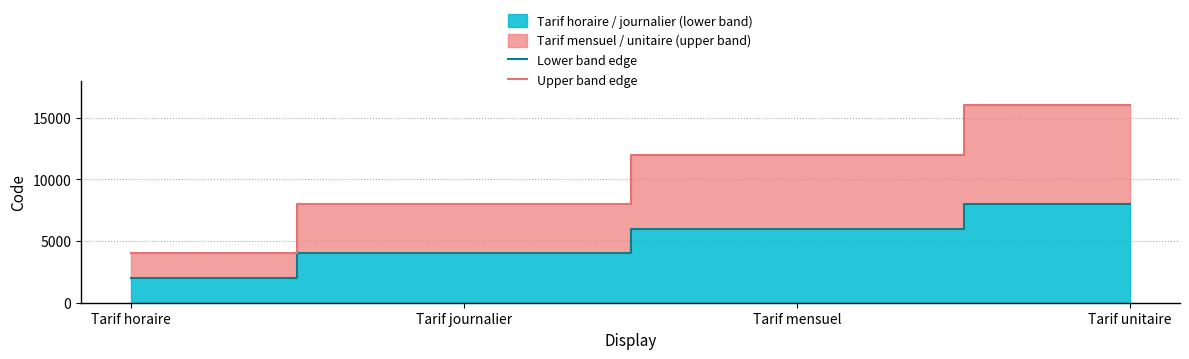

What is the sum of all Upper band edge values?

40000